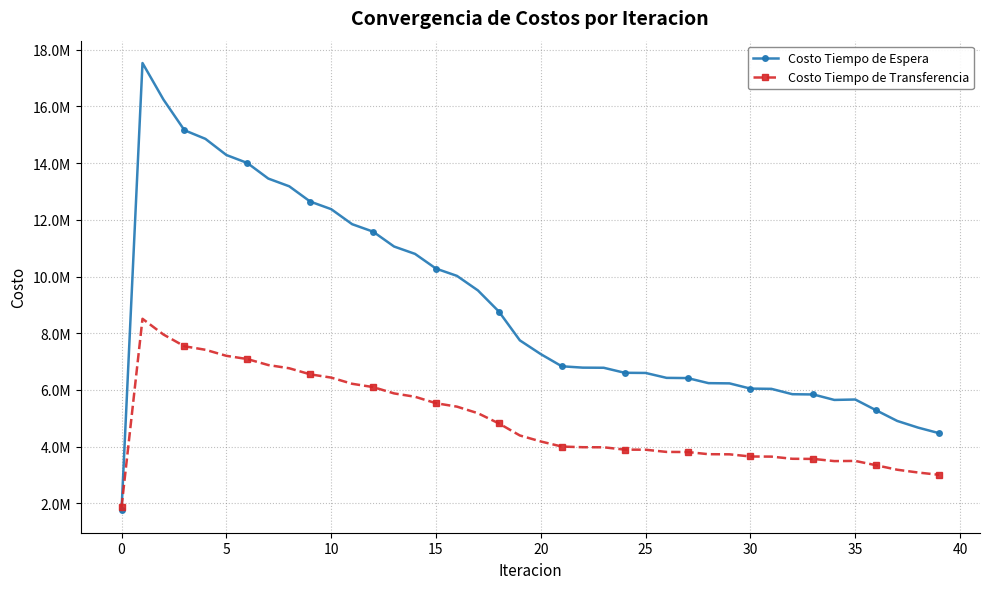

What are all the series names shown in the legend?

Costo Tiempo de Espera, Costo Tiempo de Transferencia